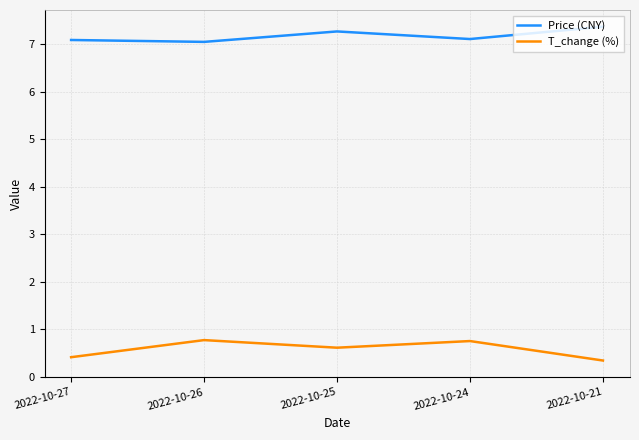

How many lines are shown in the chart?

2